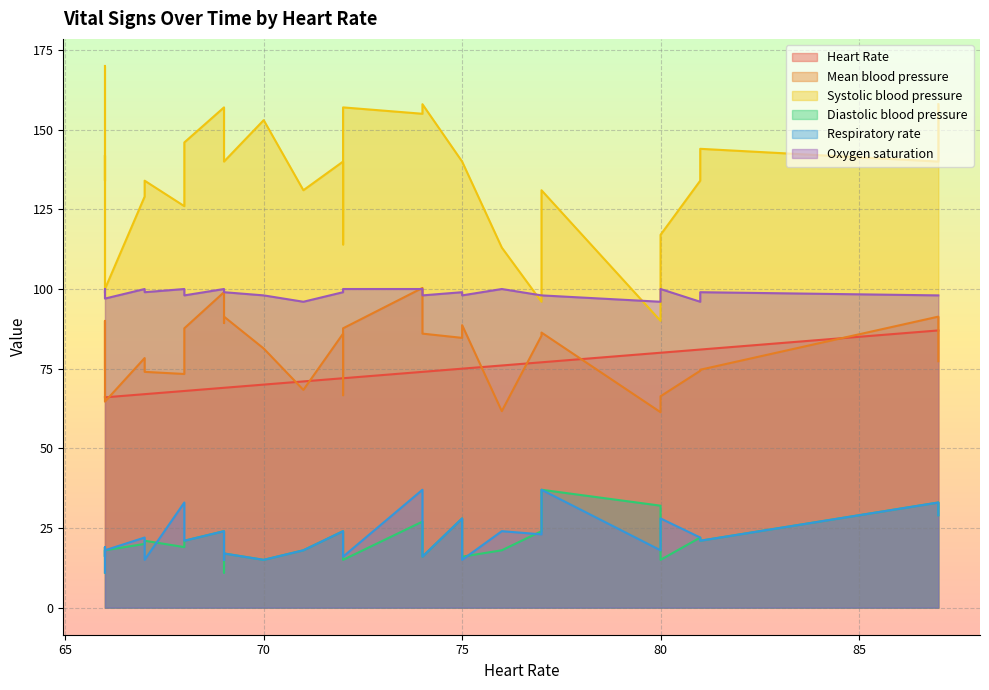

Where is Heart Rate nearest to the value 76?

76